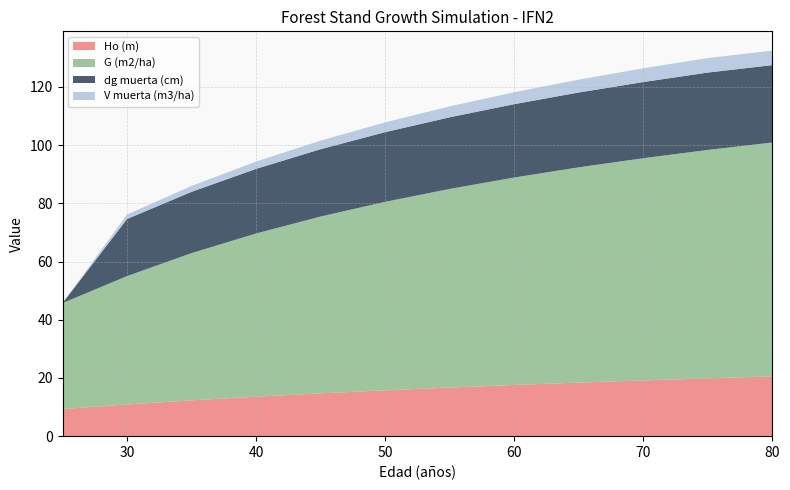

Reading left to right, extract all data points from this chart.

Ho (m): 9.3	10.9	12.3	13.6	14.7	15.8	16.7	17.6	18.4	19.2	19.9	20.5
G (m2/ha): 36.4	44.1	50.6	56.1	60.8	64.8	68.2	71.3	74.0	76.3	78.5	80.4
dg muerta (cm): 0.0	19.6	21.1	22.2	23.1	23.9	24.6	25.2	25.7	26.2	26.6	26.6
V muerta (m3/ha): 0.0	1.5	2.0	2.5	3.0	3.4	3.8	4.1	4.4	4.7	5.0	5.0